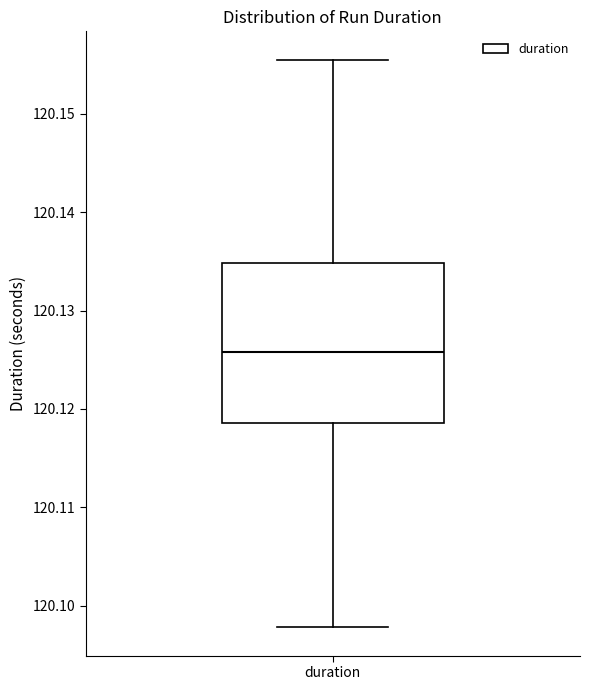

Read this box plot against the y-axis: the position of the median line, the range covered by the box, and the ends of both whiskers. The values are not printed on the chart, so give them approximately, as read against the axis.

median 120.126, box 120.119 to 120.135, whiskers 120.098 to 120.156